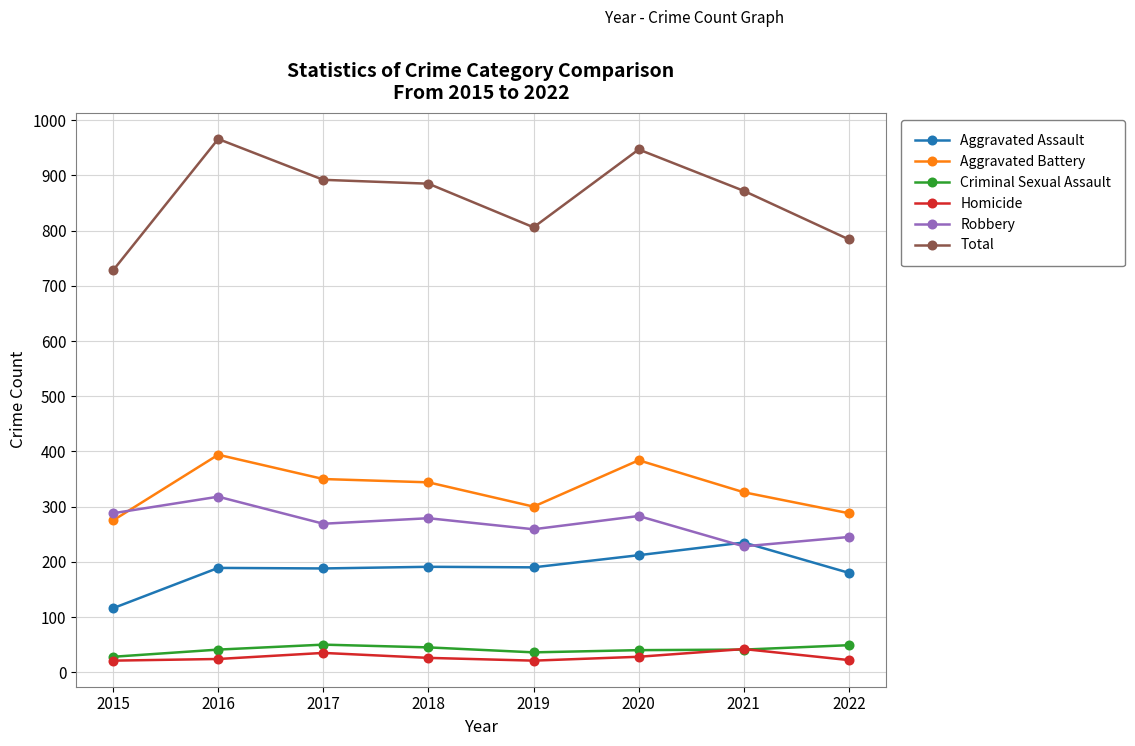

Which category has the highest value across all series?

2016